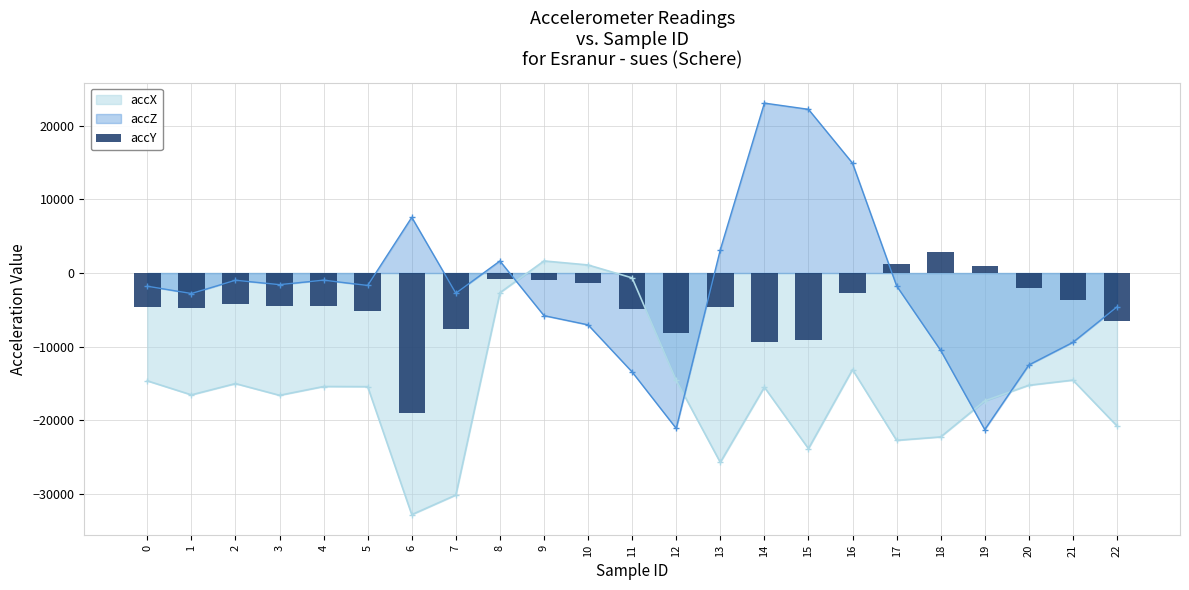

List the labels in order of value, largest first.

18, 17, 19, 8, 9, 10, 20, 16, 21, 2, 3, 4, 0, 13, 1, 11, 5, 22, 7, 12, 15, 14, 6